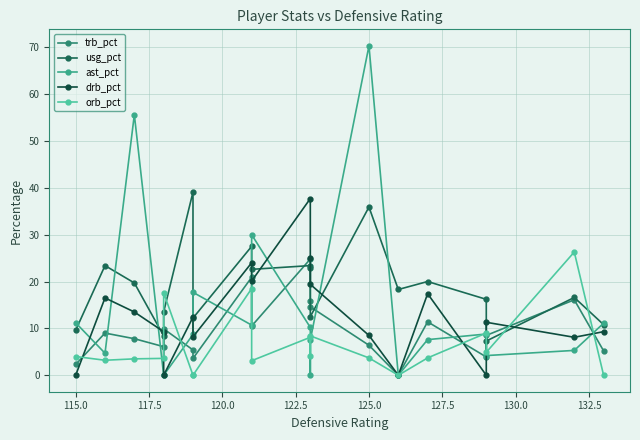

What is the total value across all series at 122.5?

41.0